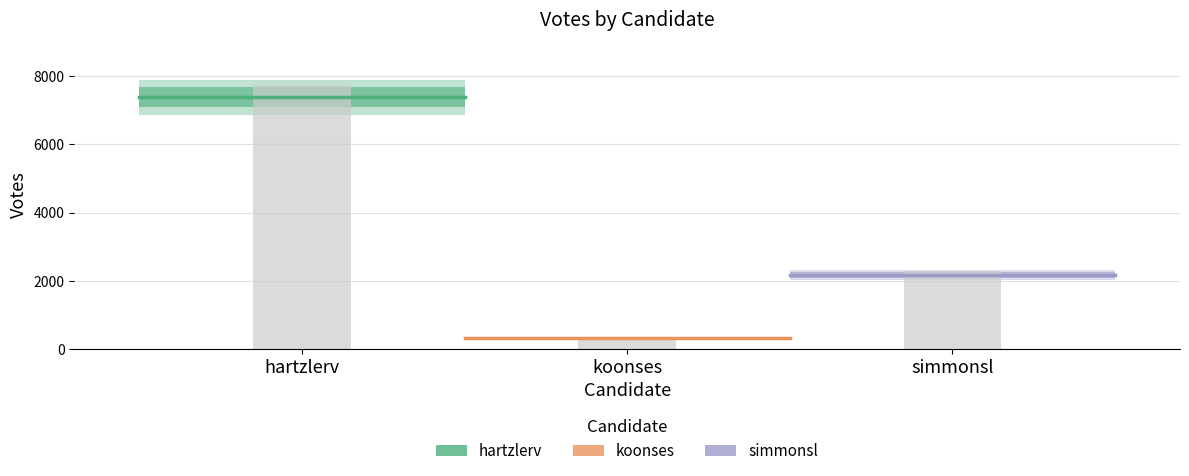

At koonses, list the series in order from largest to smallest.

hartzlerv, simmonsl, koonses